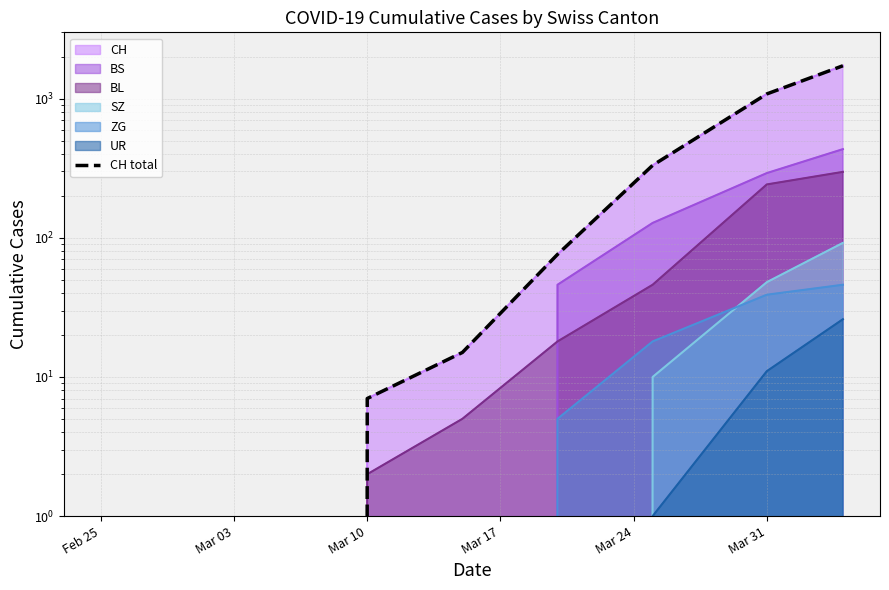

Reading left to right, extract all data points from this chart.

0	0	0	7	15	76	332	1082	1725